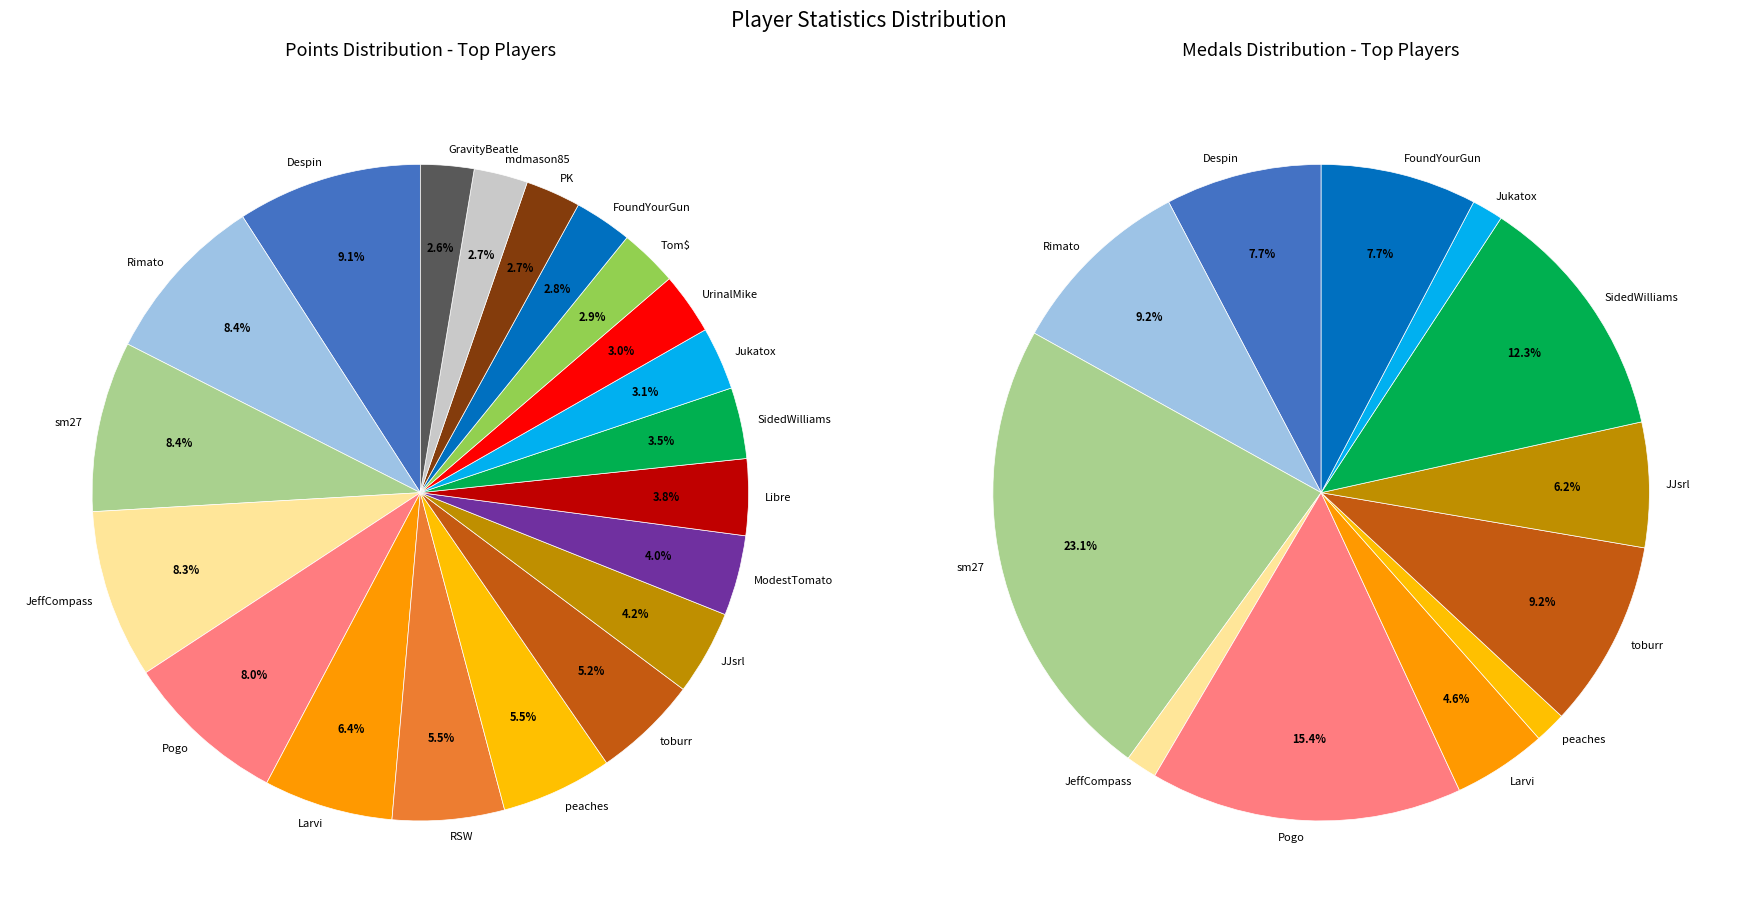

To the nearest percent, what percentage of the pie is sm27?

8%